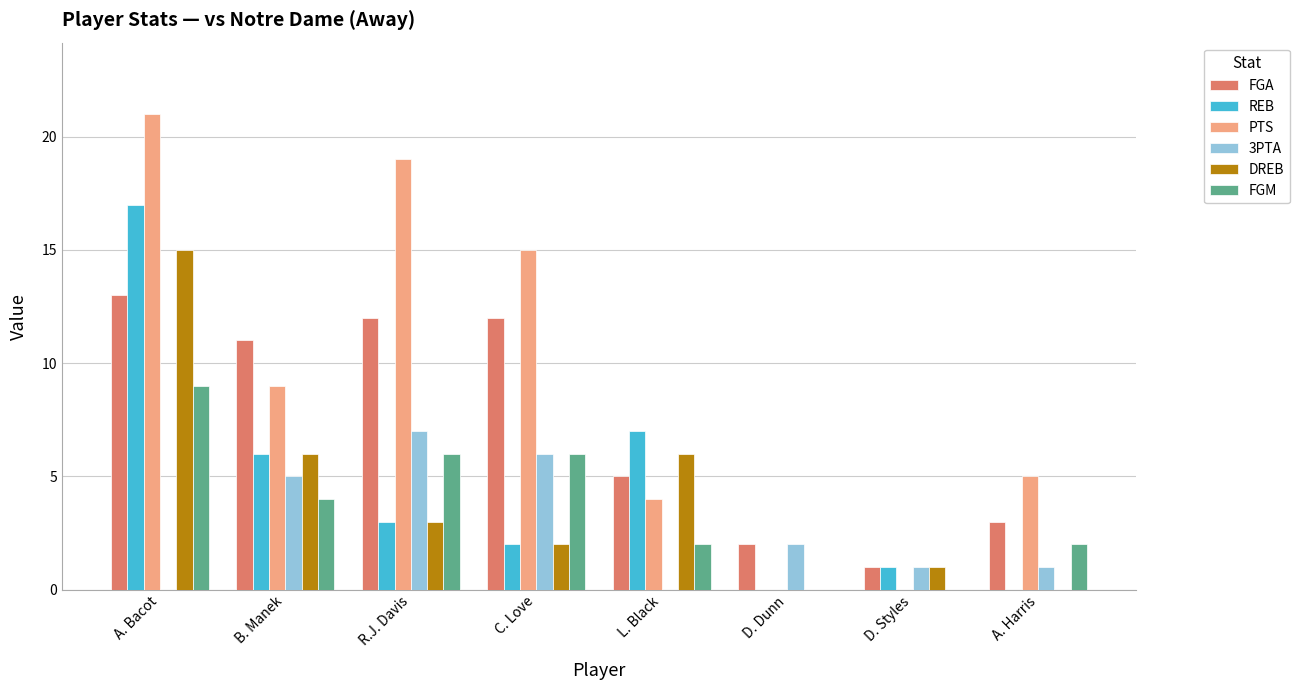

Reading left to right, extract all data points from this chart.

FGA: A. Bacot=13	B. Manek=11	R.J. Davis=12	C. Love=12	L. Black=5	D. Dunn=2	D. Styles=1	A. Harris=3
REB: A. Bacot=17	B. Manek=6	R.J. Davis=3	C. Love=2	L. Black=7	D. Dunn=0	D. Styles=1	A. Harris=0
PTS: A. Bacot=21	B. Manek=9	R.J. Davis=19	C. Love=15	L. Black=4	D. Dunn=0	D. Styles=0	A. Harris=5
3PTA: A. Bacot=0	B. Manek=5	R.J. Davis=7	C. Love=6	L. Black=0	D. Dunn=2	D. Styles=1	A. Harris=1
DREB: A. Bacot=15	B. Manek=6	R.J. Davis=3	C. Love=2	L. Black=6	D. Dunn=0	D. Styles=1	A. Harris=0
FGM: A. Bacot=9	B. Manek=4	R.J. Davis=6	C. Love=6	L. Black=2	D. Dunn=0	D. Styles=0	A. Harris=2